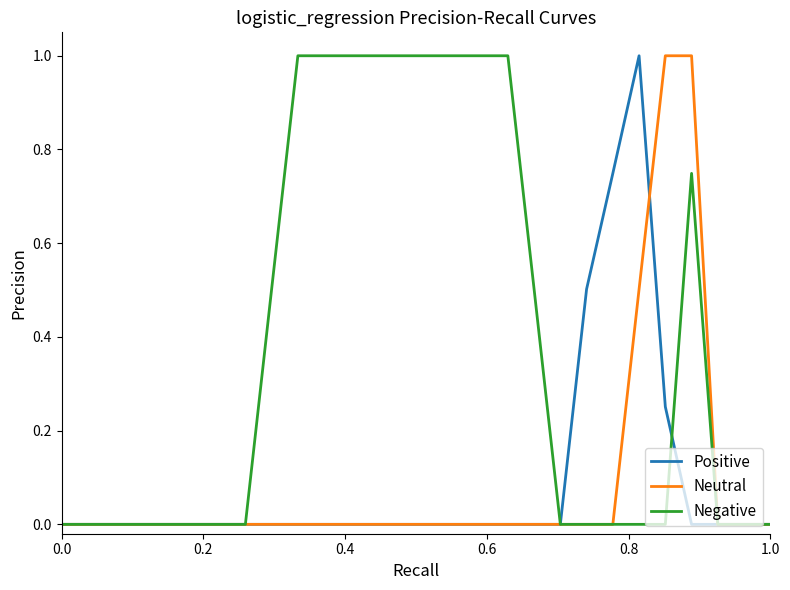

What is the maximum value for Positive?

1.0